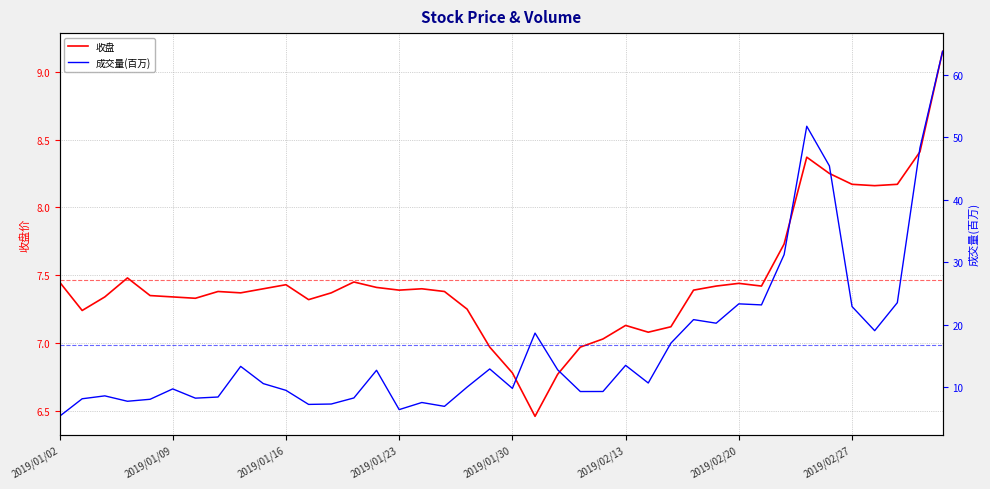

List the series in order of their overall mean, lowest first.

收盘, 成交量(百万)